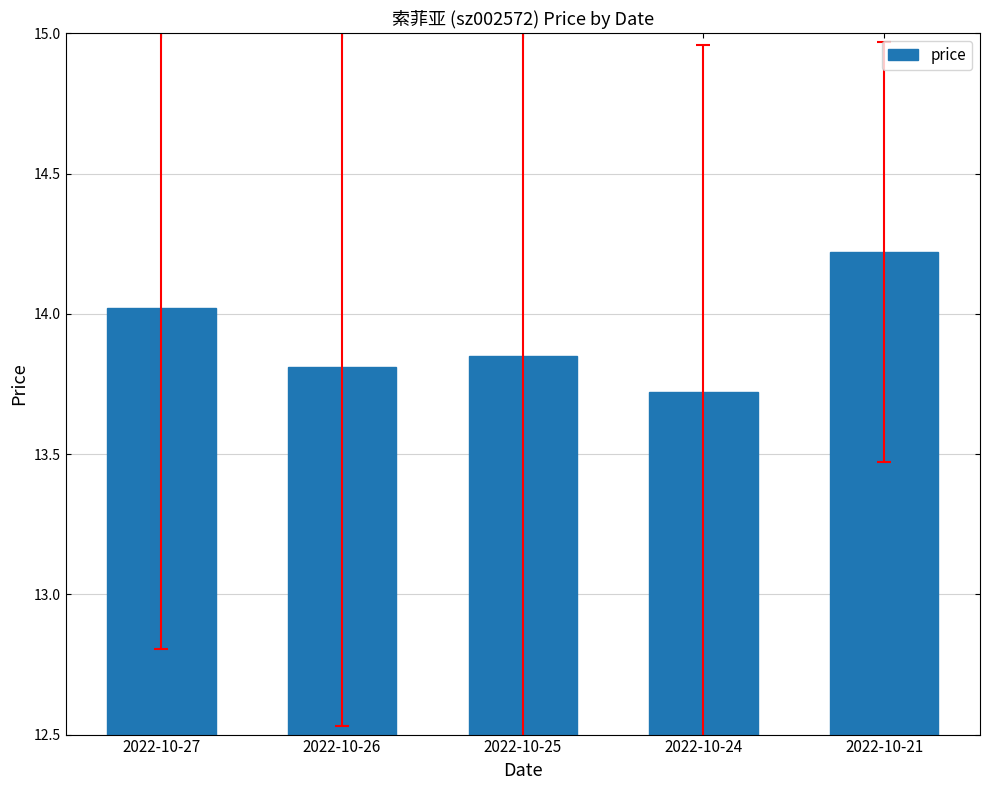

List the labels in order of value, largest first.

2022-10-21, 2022-10-27, 2022-10-25, 2022-10-26, 2022-10-24